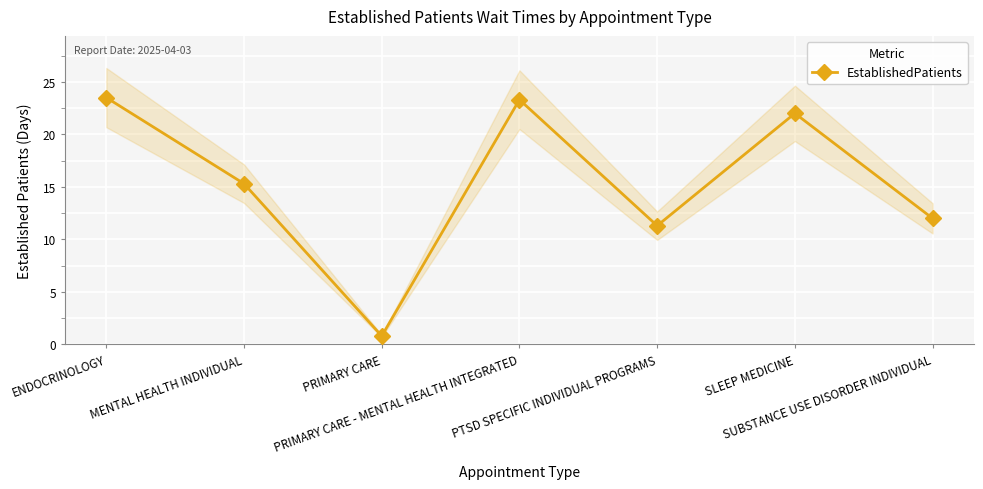

What is the value of the 1st point from the left?

23.5